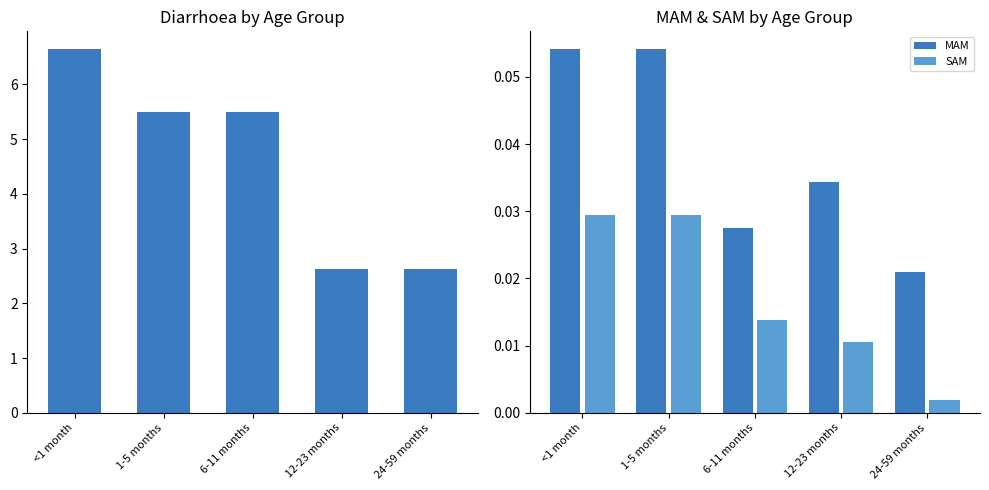

The SAM series shows 0.0 at 6-11 months. True or false?

True